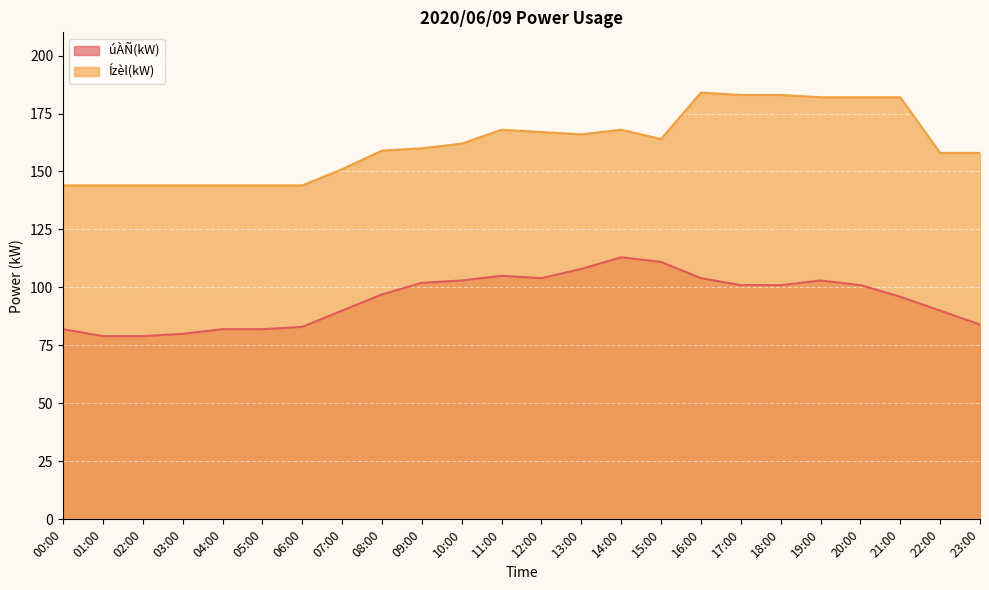

What is the sum of all úÀÑ(kW) values?

2280